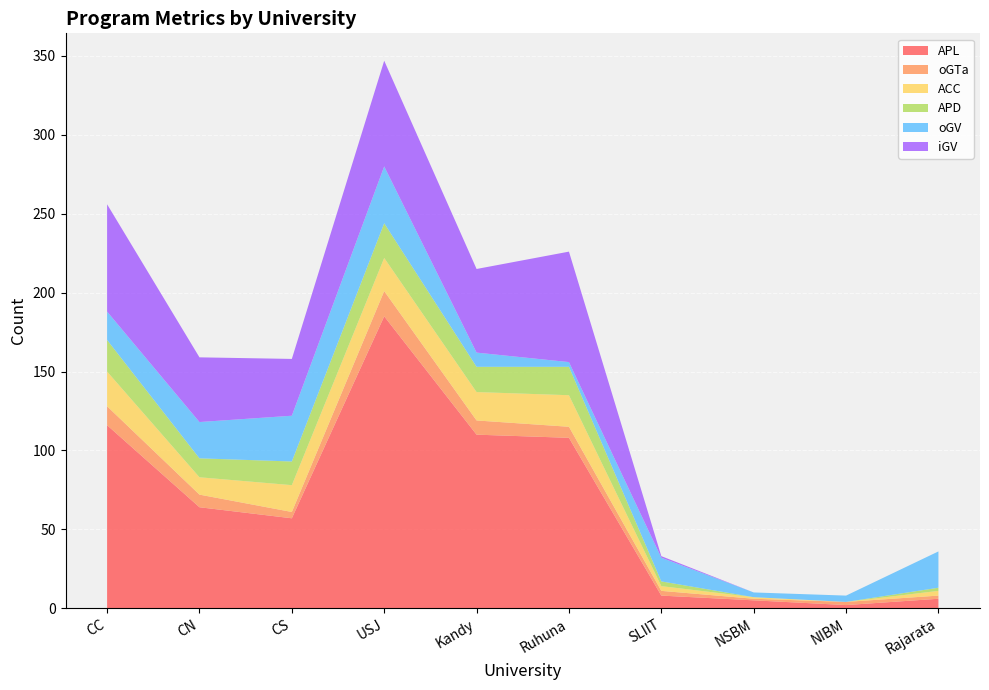

Reading right to left, what are all the values shown in this chart?

APL: Rajarata=6	NIBM=2	NSBM=5	SLIIT=8	Ruhuna=108	Kandy=110	USJ=185	CS=57	CN=64	CC=116
oGTa: Rajarata=2	NIBM=2	NSBM=1	SLIIT=3	Ruhuna=7	Kandy=9	USJ=16	CS=4	CN=8	CC=12
ACC: Rajarata=3	NIBM=0	NSBM=1	SLIIT=3	Ruhuna=20	Kandy=18	USJ=21	CS=17	CN=11	CC=22
APD: Rajarata=2	NIBM=0	NSBM=0	SLIIT=3	Ruhuna=18	Kandy=16	USJ=22	CS=15	CN=12	CC=20
oGV: Rajarata=23	NIBM=4	NSBM=3	SLIIT=15	Ruhuna=3	Kandy=9	USJ=36	CS=29	CN=23	CC=18
iGV: Rajarata=0	NIBM=0	NSBM=0	SLIIT=1	Ruhuna=70	Kandy=53	USJ=67	CS=36	CN=41	CC=68